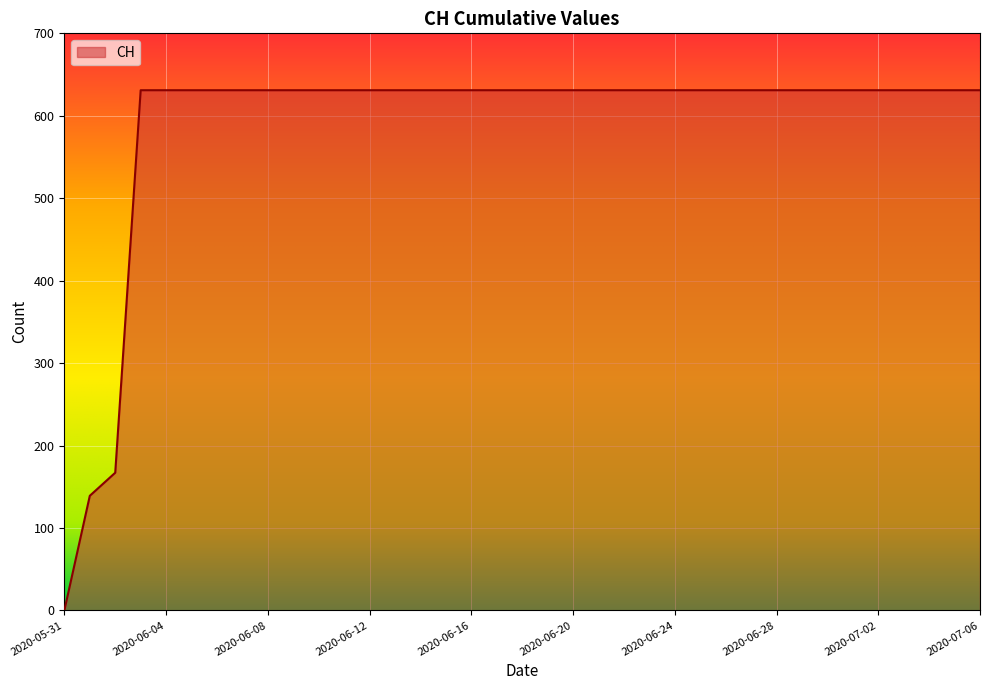

Reading left to right, extract all data points from this chart.

0	139	167	631	631	631	631	631	631	631	631	631	631	631	631	631	631	631	631	631	631	631	631	631	631	631	631	631	631	631	631	631	631	631	631	631	631